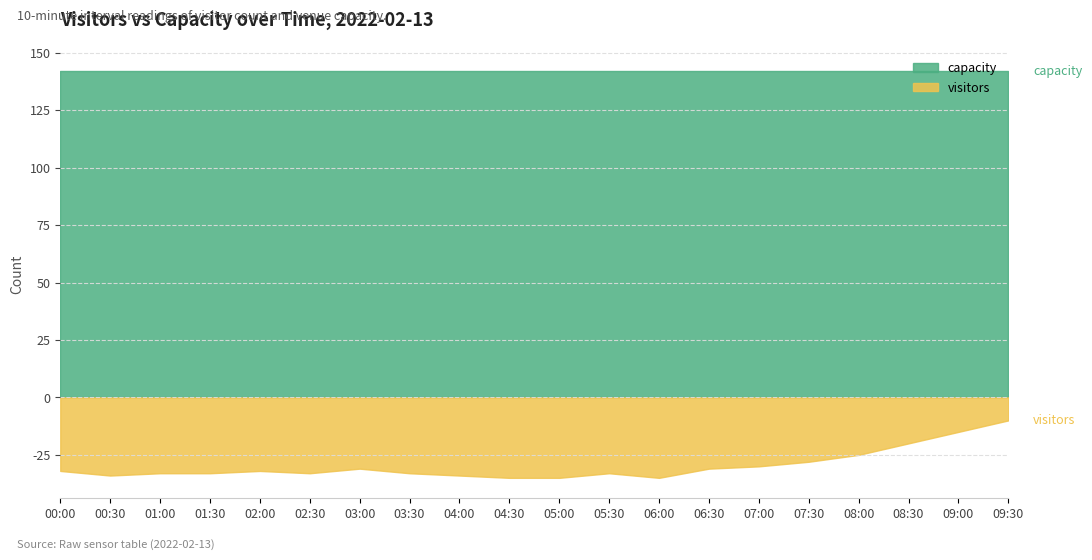

What are all the series names shown in the legend?

capacity, visitors